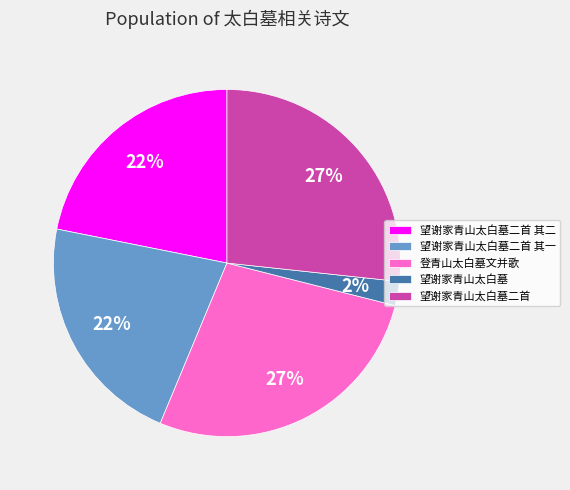

Is the sum of 望谢家青山太白墓二首 其一 and 望谢家青山太白墓 greater than half?

No